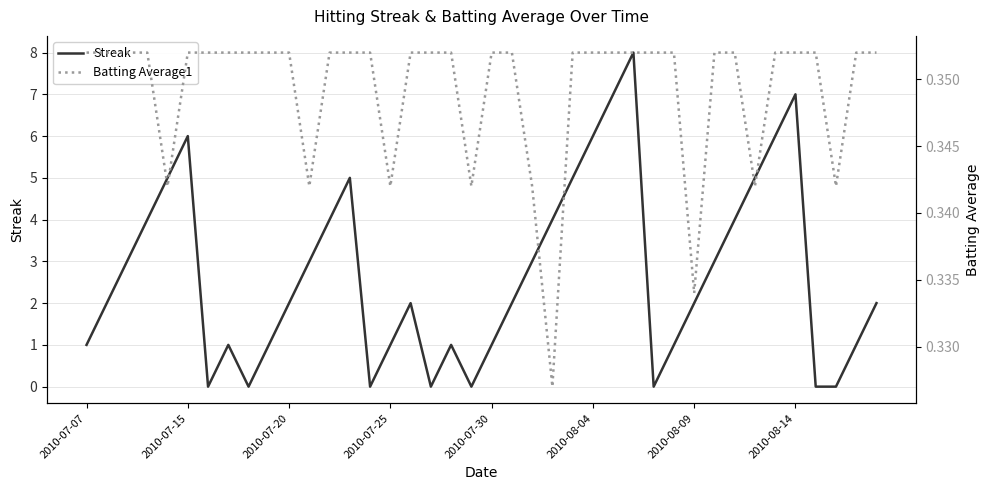

How many positive values does the Streak series have?

32